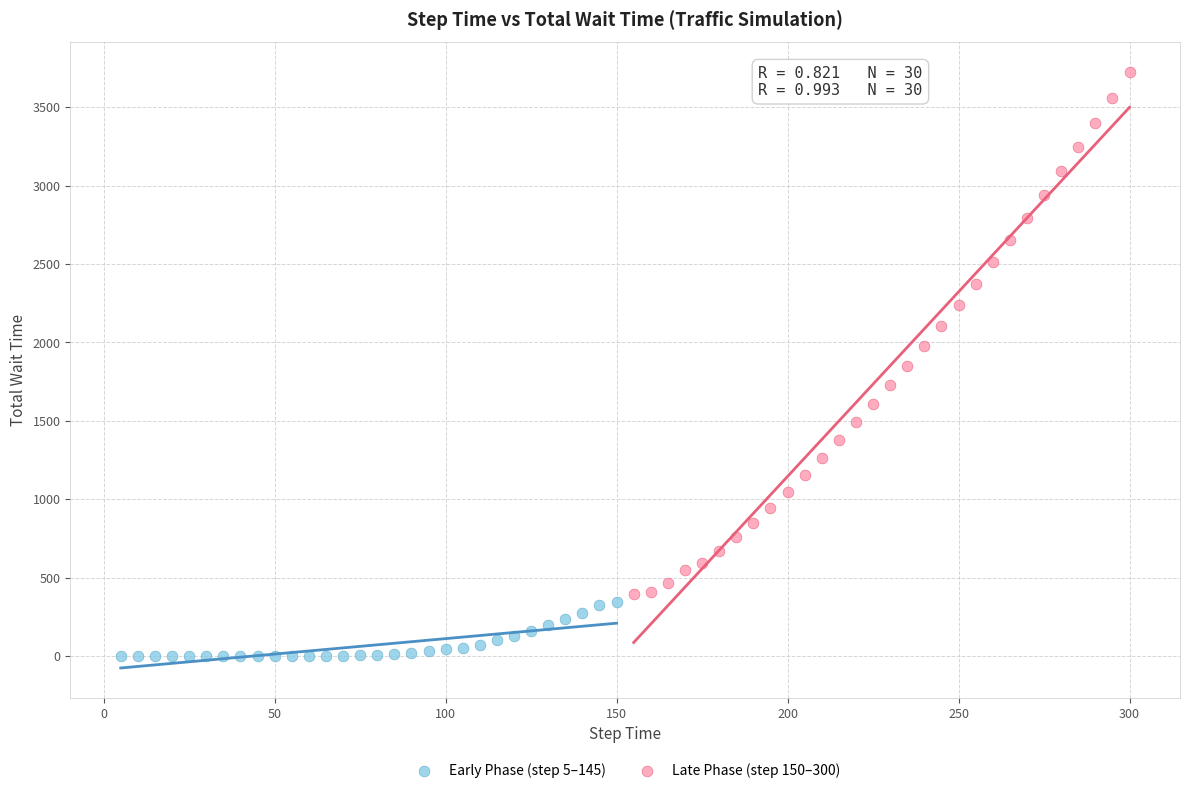

Which series reaches the maximum Y coordinate?

Late Phase (step 150–300)